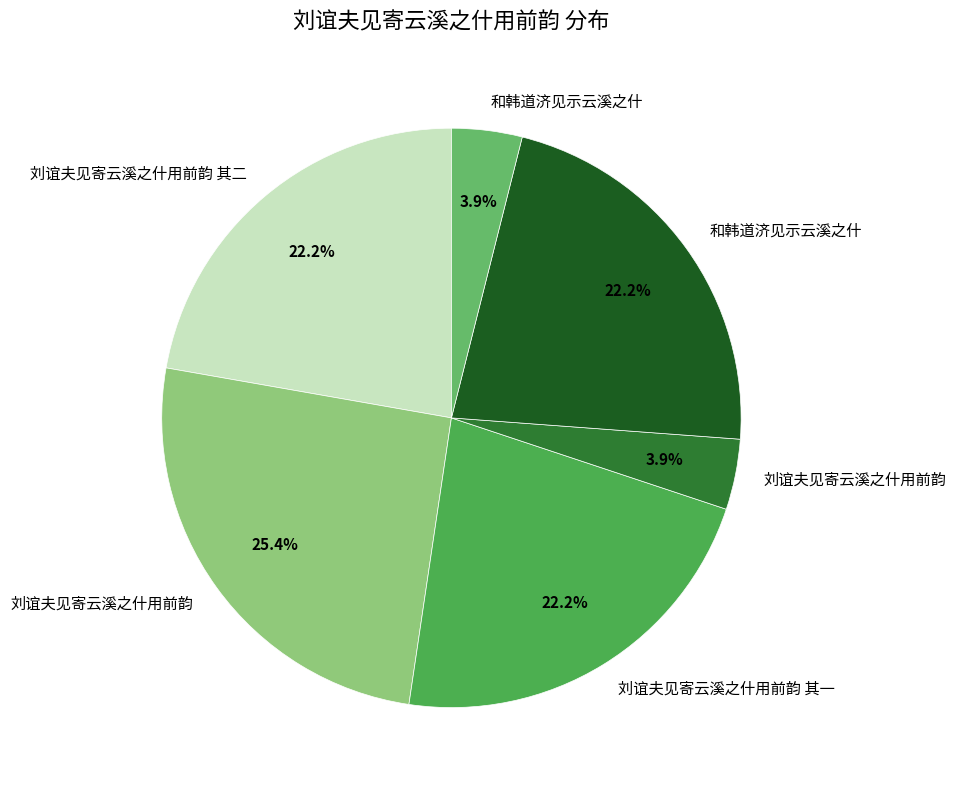

How many slices are in this pie chart?

6